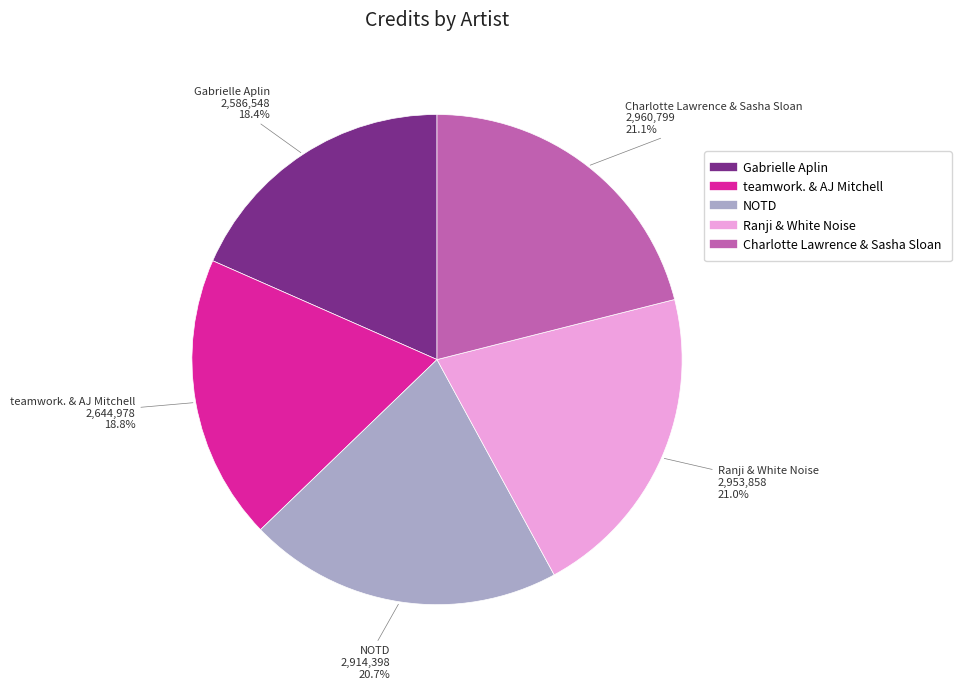

Which has a higher value, Ranji & White Noise or Gabrielle Aplin?

Ranji & White Noise